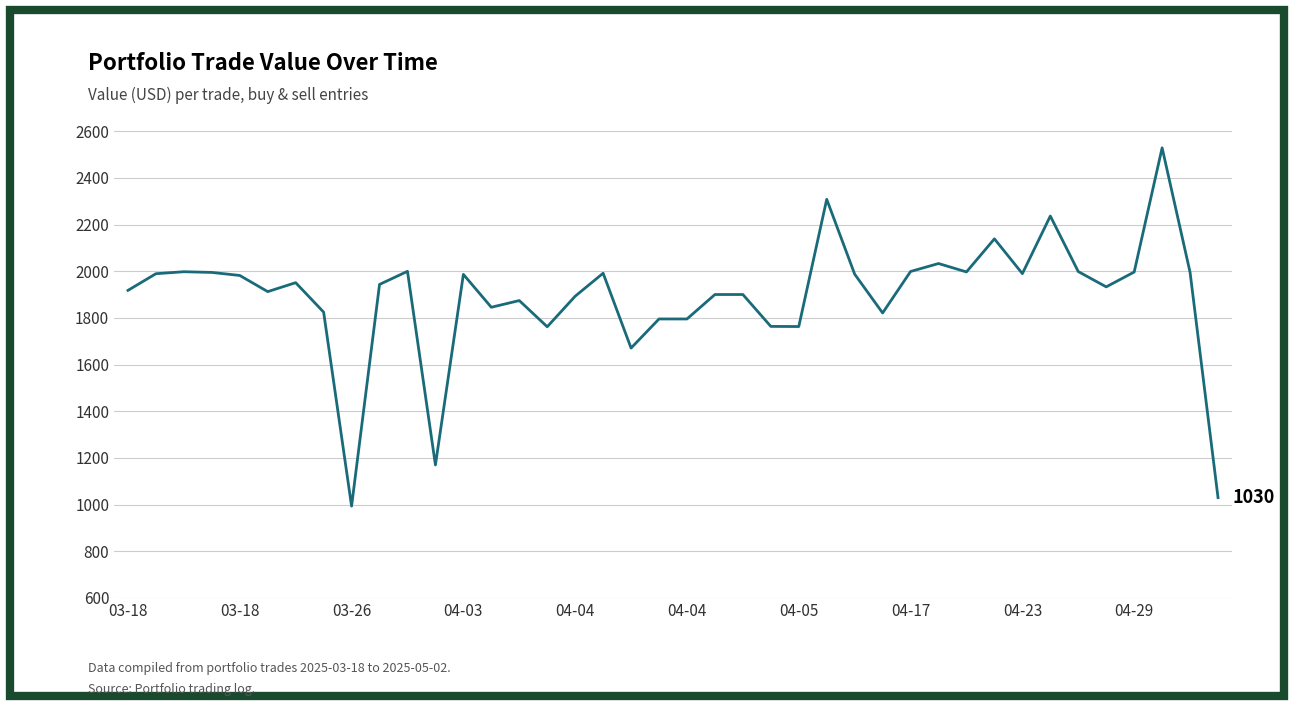

What is the minimum value shown in the chart?

993.7